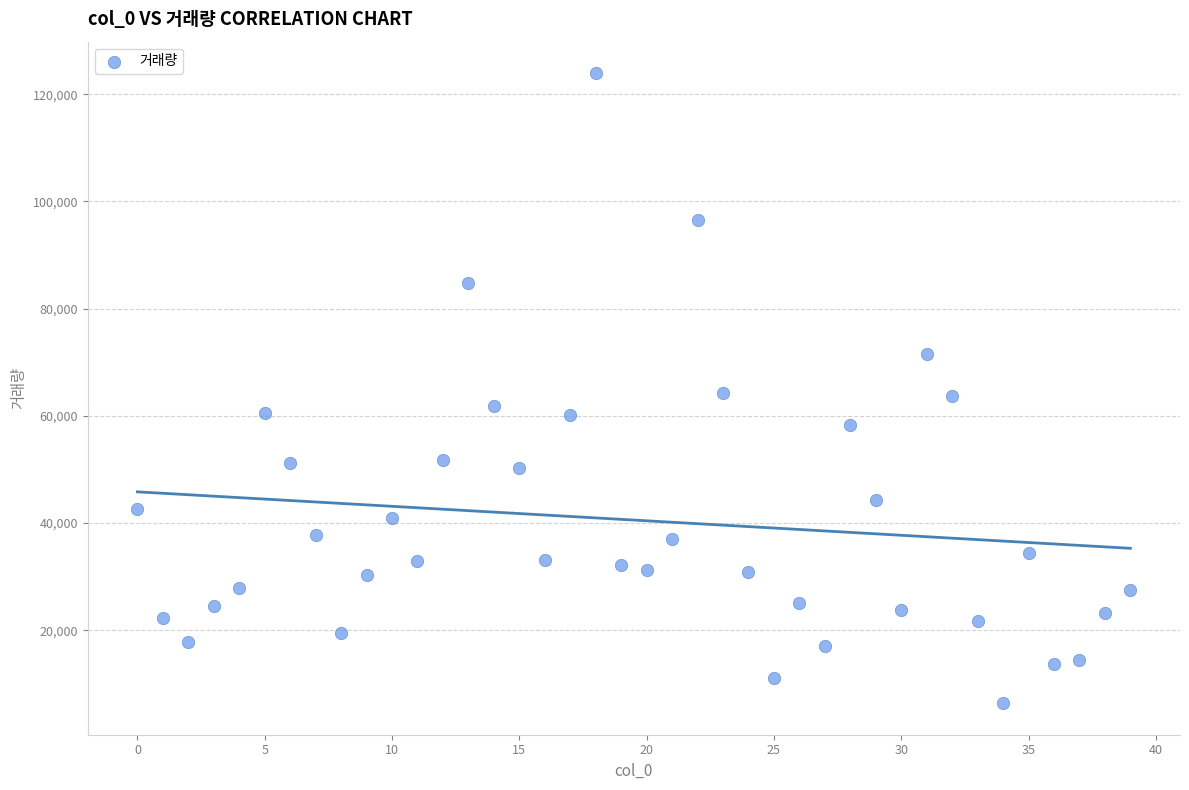

What is the range of Y values (max minus min)?

117515